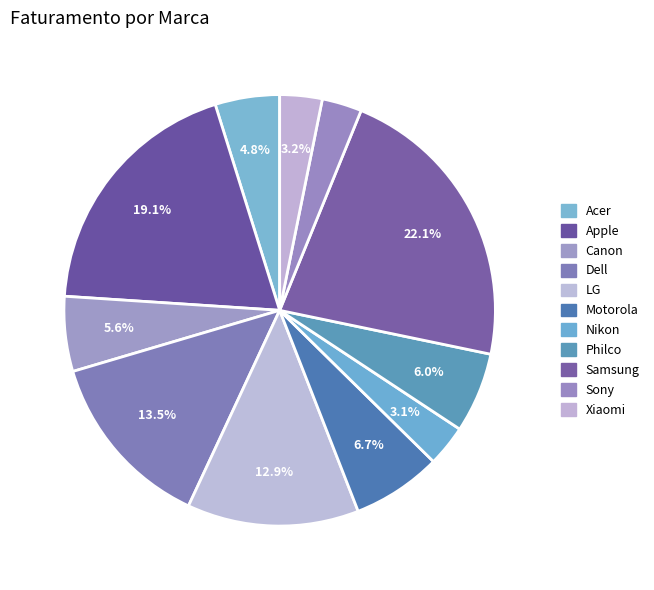

What is the smallest slice in the pie chart?

Sony